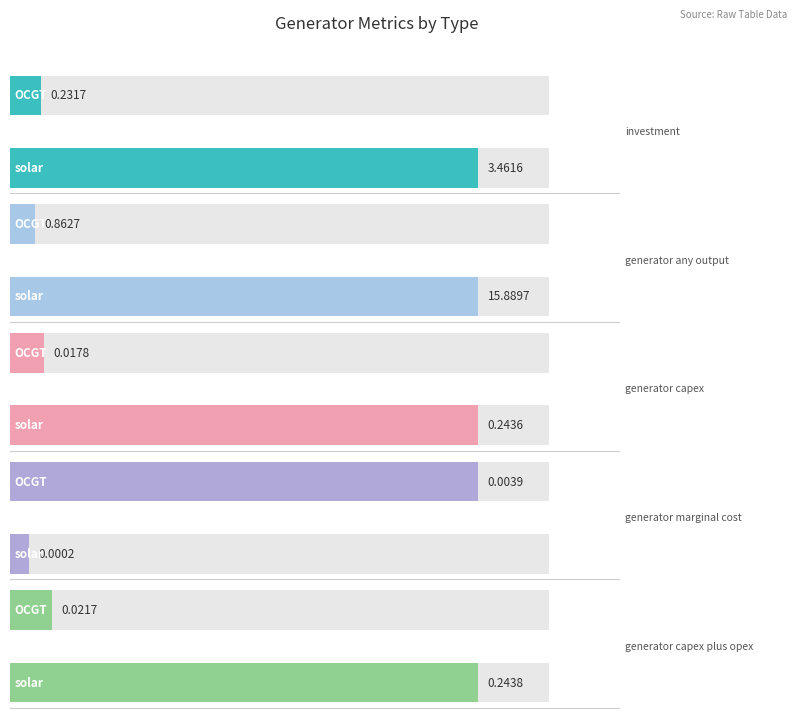

What is the difference between the maximum and minimum values in the generator_any_output series?

15.0